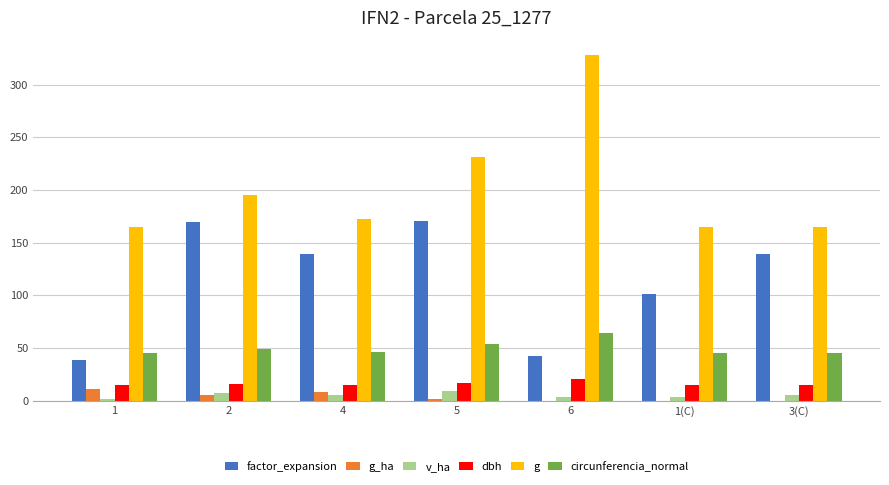

What is the highest value of the g_ha series?

11.1